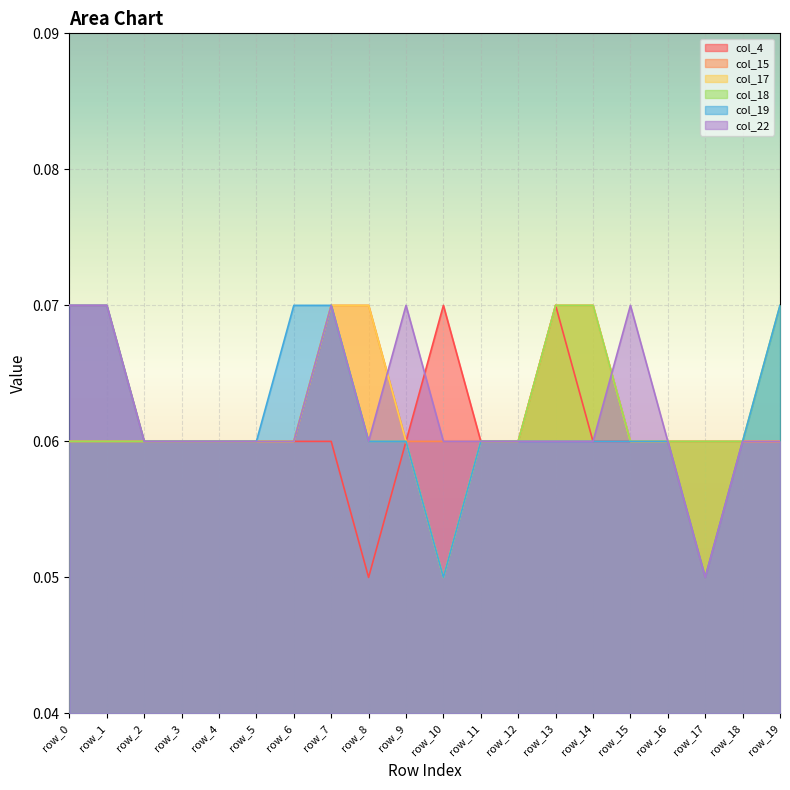

Between row_8 and row_13, which series saw the biggest shift?

col_4